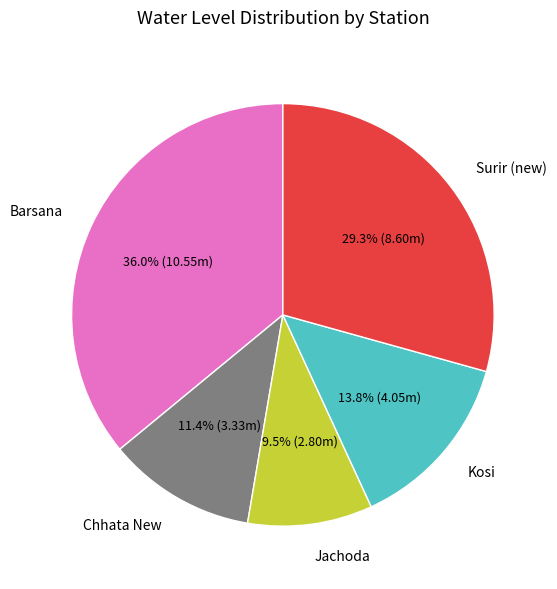

Which slice is the largest?

Barsana